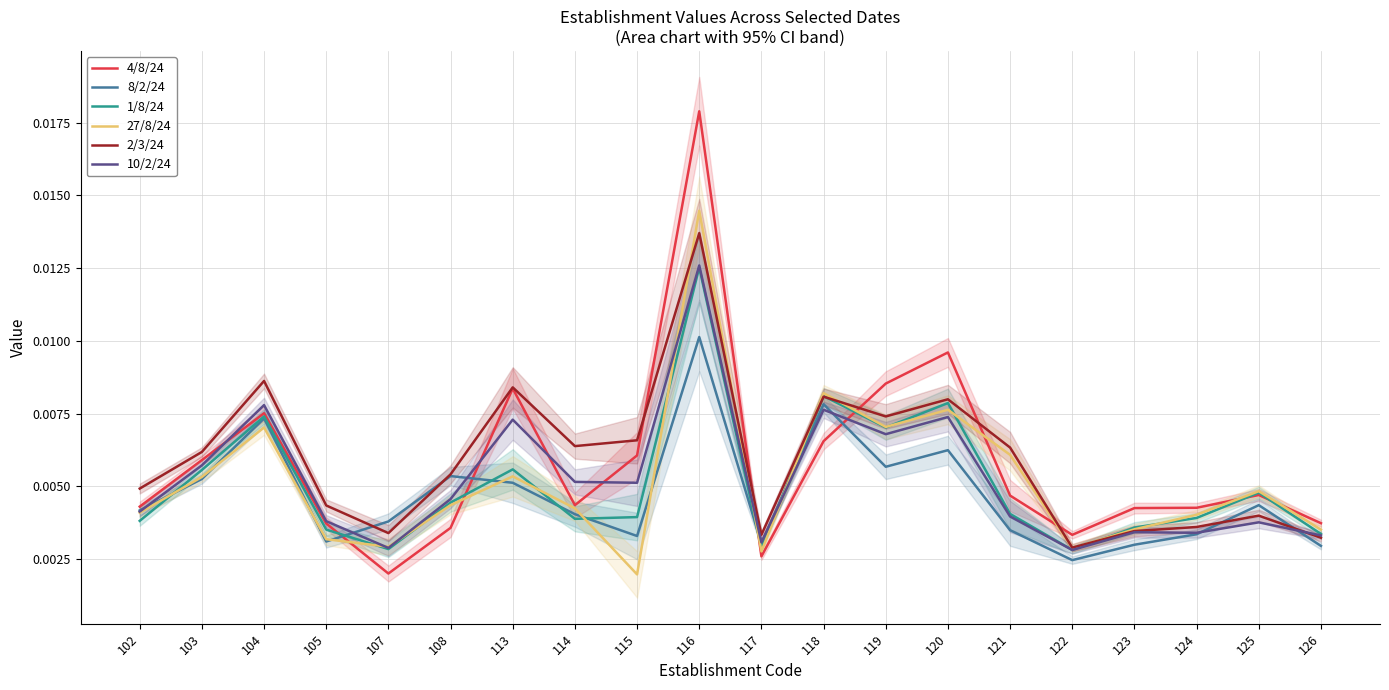

At which category is the sum across all series the highest?

116